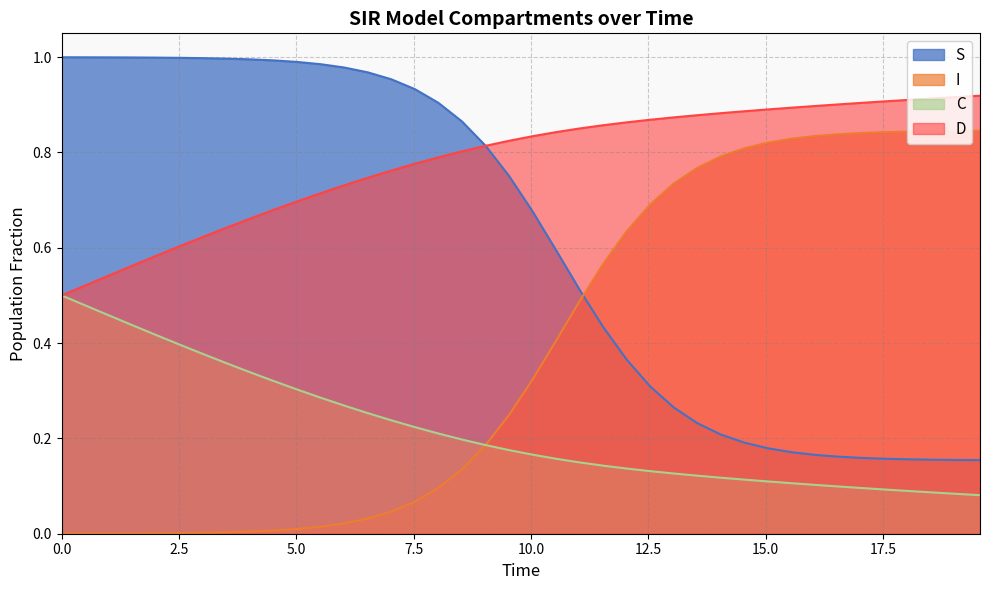

Rank the series by their maximum value, from highest to lowest.

S, D, I, C